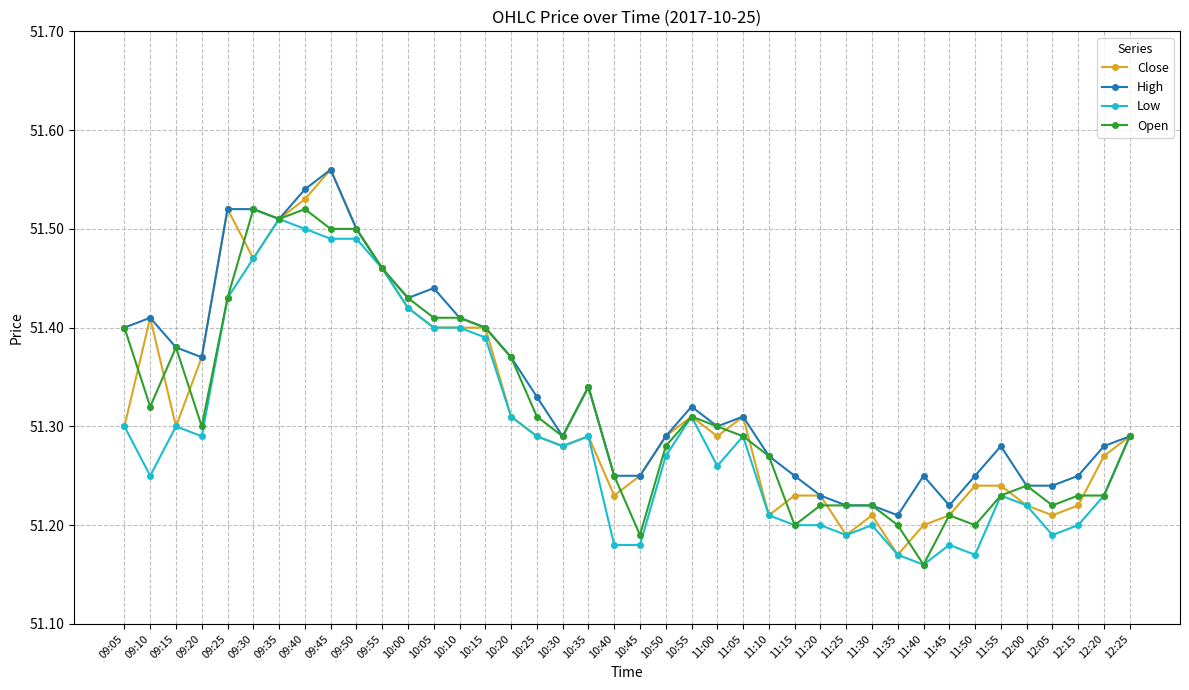

How many lines are shown in the chart?

4